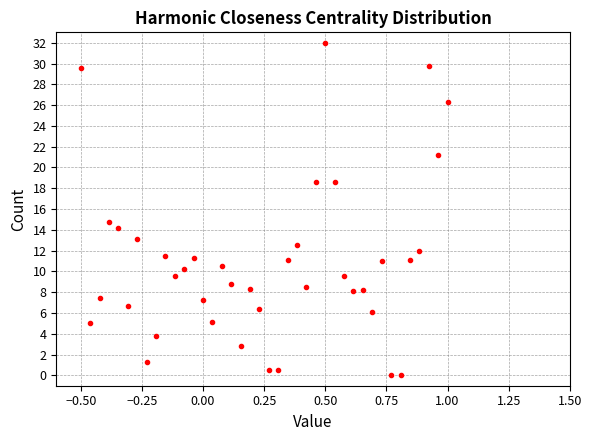

What Y value in the scatter plot is closest to 16?

14.8